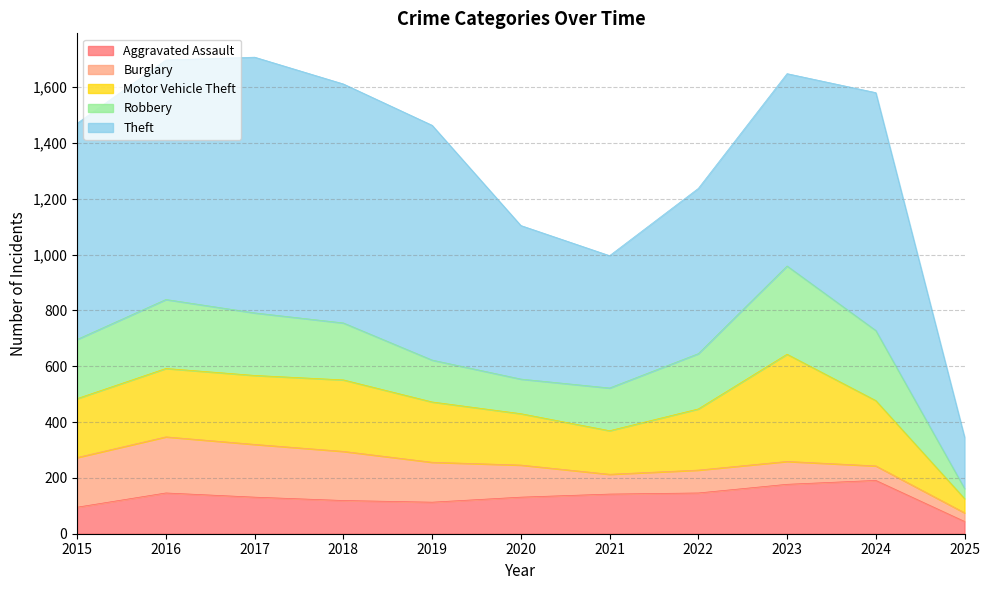

How many times do Burglary and Aggravated Assault cross each other?

1